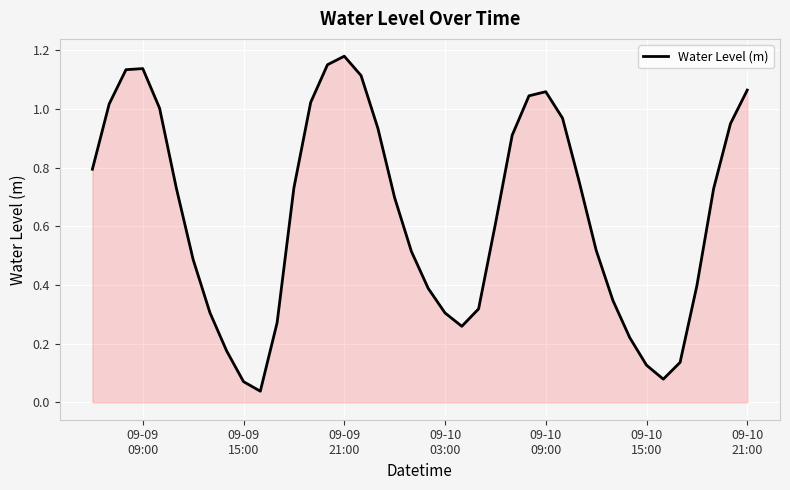

How many lines are shown in the chart?

1